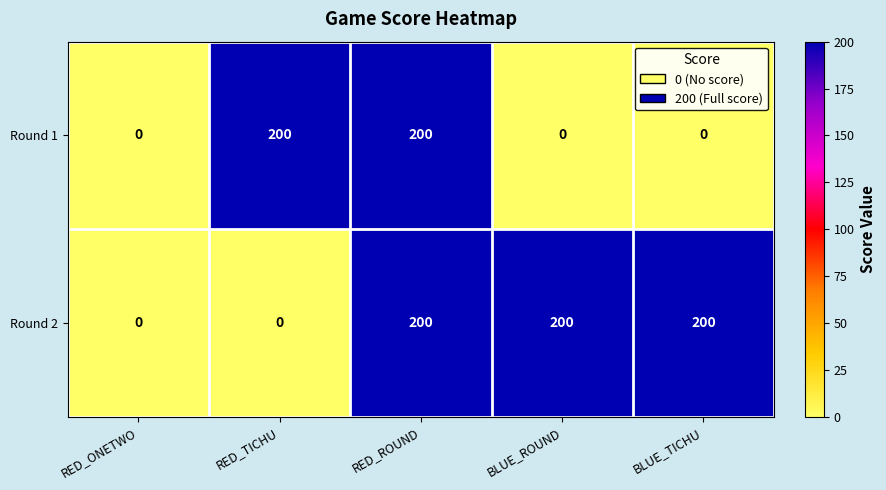

What is the approximate value of Round 2 at BLUE_TICHU, to the nearest 10?

200